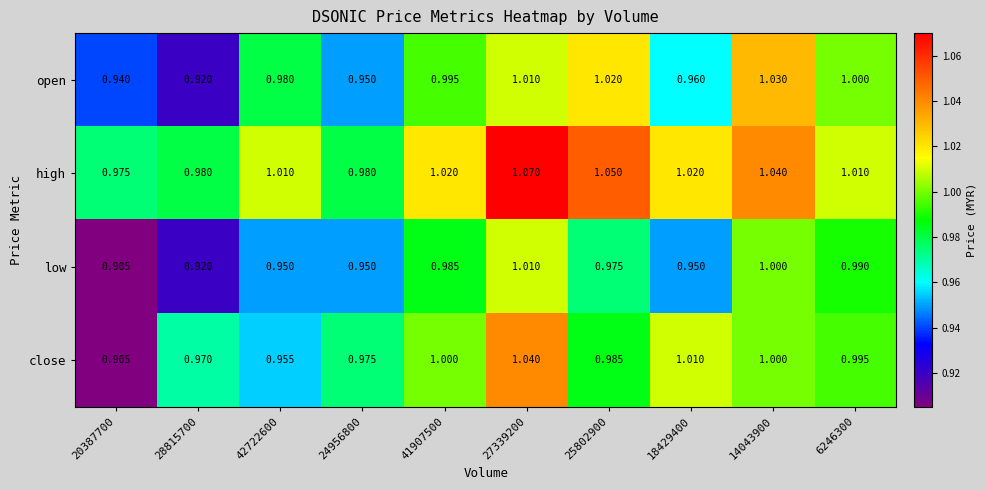

Is the value of close at 27339200 greater than the value of low at 24956800?

Yes